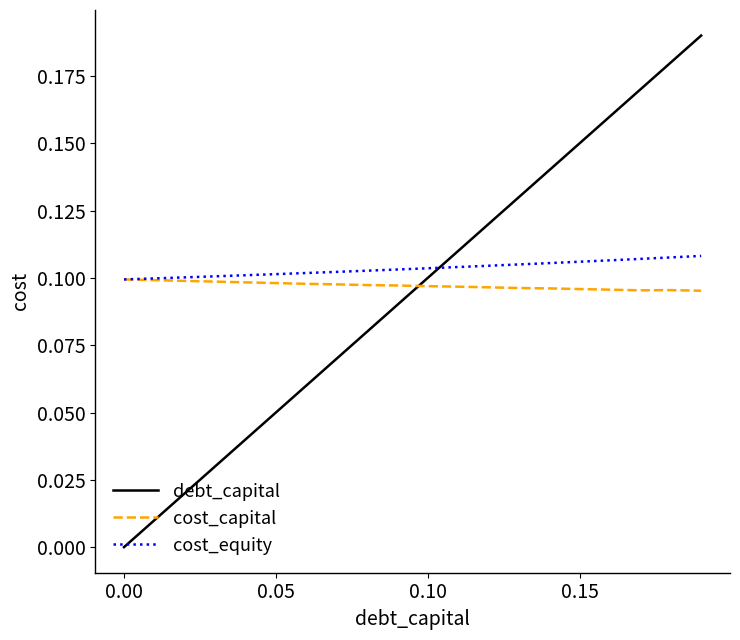

How many times do debt_capital and cost_equity cross each other?

1